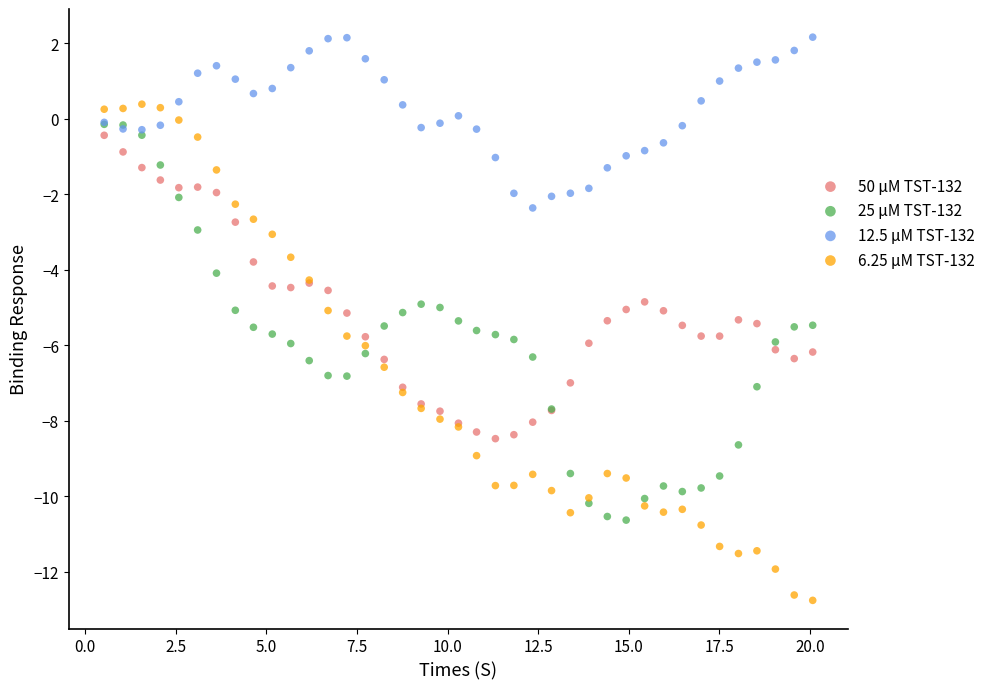

What are all the series names shown in the legend?

50 μM TST-132, 25 μM TST-132, 12.5 μM TST-132, 6.25 μM TST-132